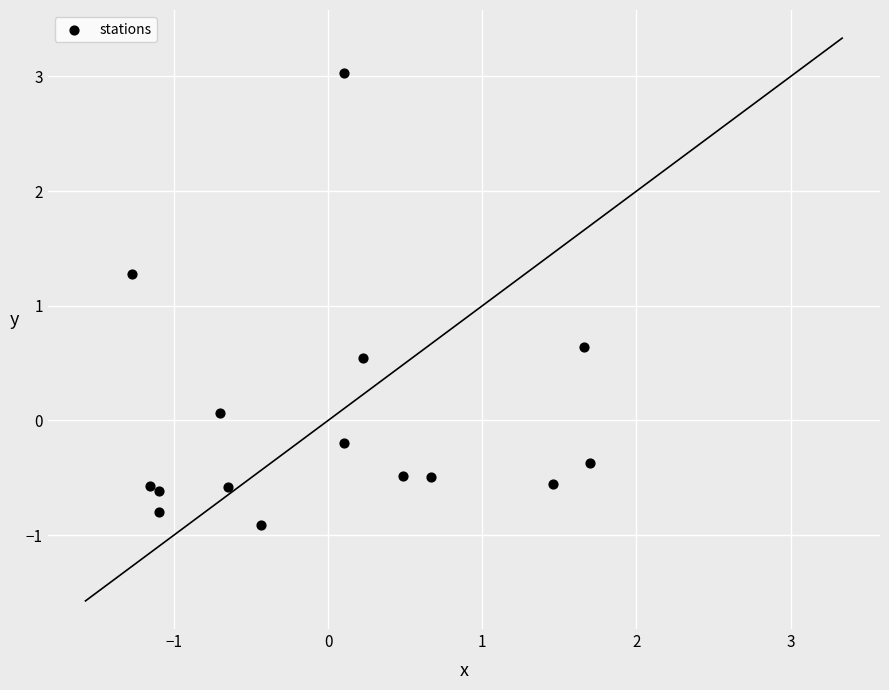

What is the range of Y values (max minus min)?

3.9